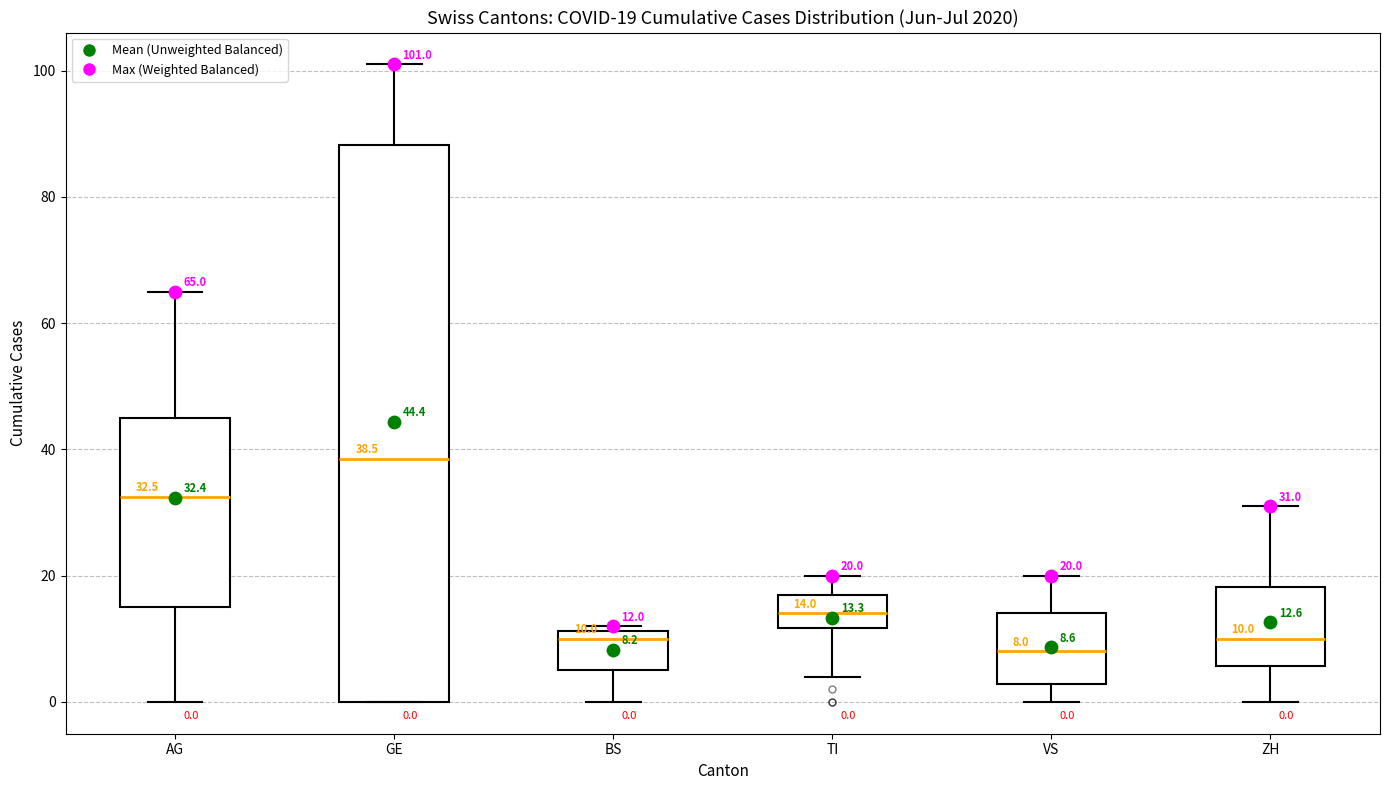

Which box has the highest median line?

GE